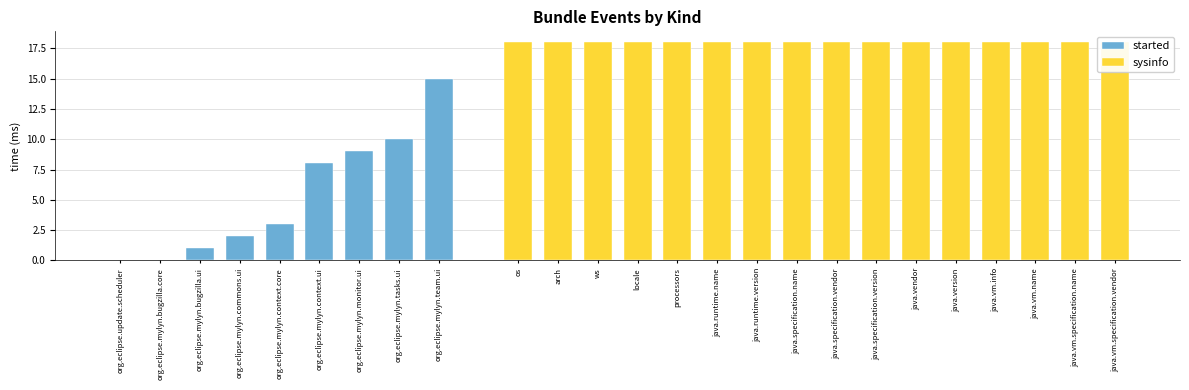

What is the ratio of the value at org.eclipse.mylyn.commons.ui to the value at org.eclipse.mylyn.context.ui?

0.2